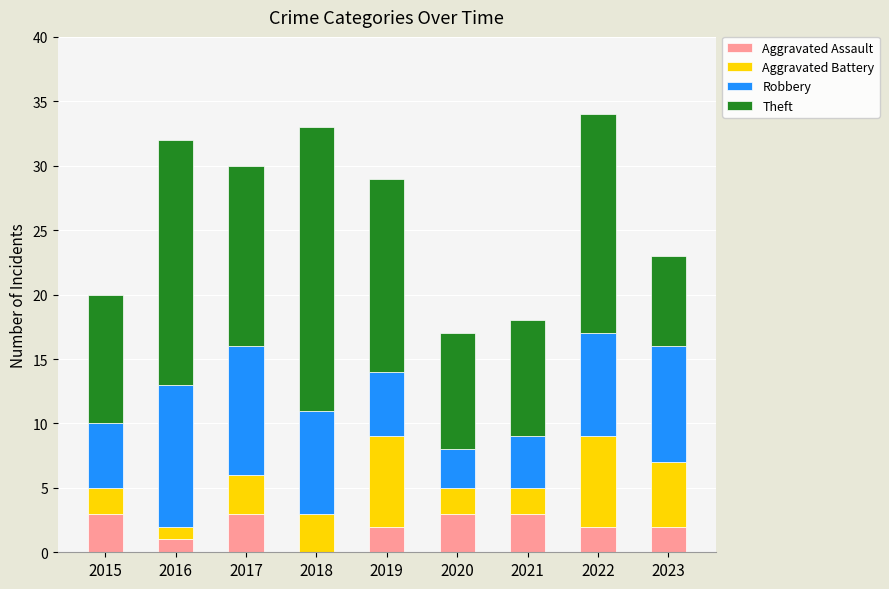

The Aggravated Assault series shows 3 at 2017. True or false?

True